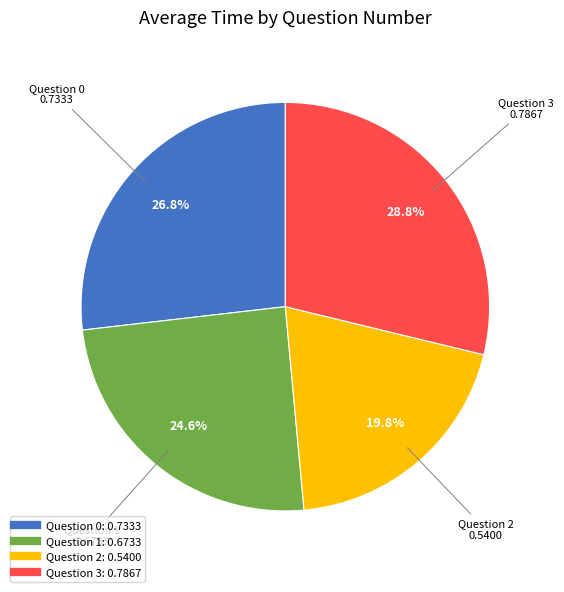

Does any single category account for the majority?

No